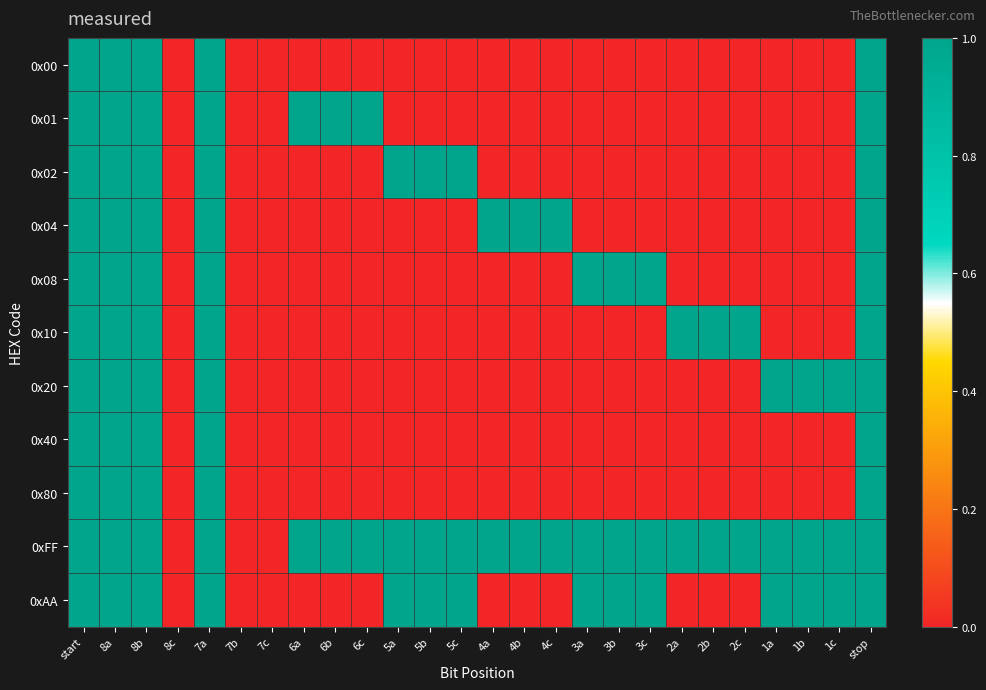

Reading right to left, extract all data points from this chart.

0x00: stop=1	1c=0	1b=0	1a=0	2c=0	2b=0	2a=0	3c=0	3b=0	3a=0	4c=0	4b=0	4a=0	5c=0	5b=0	5a=0	6c=0	6b=0	6a=0	7c=0	7b=0	7a=1	8c=0	8b=1	8a=1	start=1
0x01: stop=1	1c=0	1b=0	1a=0	2c=0	2b=0	2a=0	3c=0	3b=0	3a=0	4c=0	4b=0	4a=0	5c=0	5b=0	5a=0	6c=1	6b=1	6a=1	7c=0	7b=0	7a=1	8c=0	8b=1	8a=1	start=1
0x02: stop=1	1c=0	1b=0	1a=0	2c=0	2b=0	2a=0	3c=0	3b=0	3a=0	4c=0	4b=0	4a=0	5c=1	5b=1	5a=1	6c=0	6b=0	6a=0	7c=0	7b=0	7a=1	8c=0	8b=1	8a=1	start=1
0x04: stop=1	1c=0	1b=0	1a=0	2c=0	2b=0	2a=0	3c=0	3b=0	3a=0	4c=1	4b=1	4a=1	5c=0	5b=0	5a=0	6c=0	6b=0	6a=0	7c=0	7b=0	7a=1	8c=0	8b=1	8a=1	start=1
0x08: stop=1	1c=0	1b=0	1a=0	2c=0	2b=0	2a=0	3c=1	3b=1	3a=1	4c=0	4b=0	4a=0	5c=0	5b=0	5a=0	6c=0	6b=0	6a=0	7c=0	7b=0	7a=1	8c=0	8b=1	8a=1	start=1
0x10: stop=1	1c=0	1b=0	1a=0	2c=1	2b=1	2a=1	3c=0	3b=0	3a=0	4c=0	4b=0	4a=0	5c=0	5b=0	5a=0	6c=0	6b=0	6a=0	7c=0	7b=0	7a=1	8c=0	8b=1	8a=1	start=1
0x20: stop=1	1c=1	1b=1	1a=1	2c=0	2b=0	2a=0	3c=0	3b=0	3a=0	4c=0	4b=0	4a=0	5c=0	5b=0	5a=0	6c=0	6b=0	6a=0	7c=0	7b=0	7a=1	8c=0	8b=1	8a=1	start=1
0x40: stop=1	1c=0	1b=0	1a=0	2c=0	2b=0	2a=0	3c=0	3b=0	3a=0	4c=0	4b=0	4a=0	5c=0	5b=0	5a=0	6c=0	6b=0	6a=0	7c=0	7b=0	7a=1	8c=0	8b=1	8a=1	start=1
0x80: stop=1	1c=0	1b=0	1a=0	2c=0	2b=0	2a=0	3c=0	3b=0	3a=0	4c=0	4b=0	4a=0	5c=0	5b=0	5a=0	6c=0	6b=0	6a=0	7c=0	7b=0	7a=1	8c=0	8b=1	8a=1	start=1
0xFF: stop=1	1c=1	1b=1	1a=1	2c=1	2b=1	2a=1	3c=1	3b=1	3a=1	4c=1	4b=1	4a=1	5c=1	5b=1	5a=1	6c=1	6b=1	6a=1	7c=0	7b=0	7a=1	8c=0	8b=1	8a=1	start=1
0xAA: stop=1	1c=1	1b=1	1a=1	2c=0	2b=0	2a=0	3c=1	3b=1	3a=1	4c=0	4b=0	4a=0	5c=1	5b=1	5a=1	6c=0	6b=0	6a=0	7c=0	7b=0	7a=1	8c=0	8b=1	8a=1	start=1